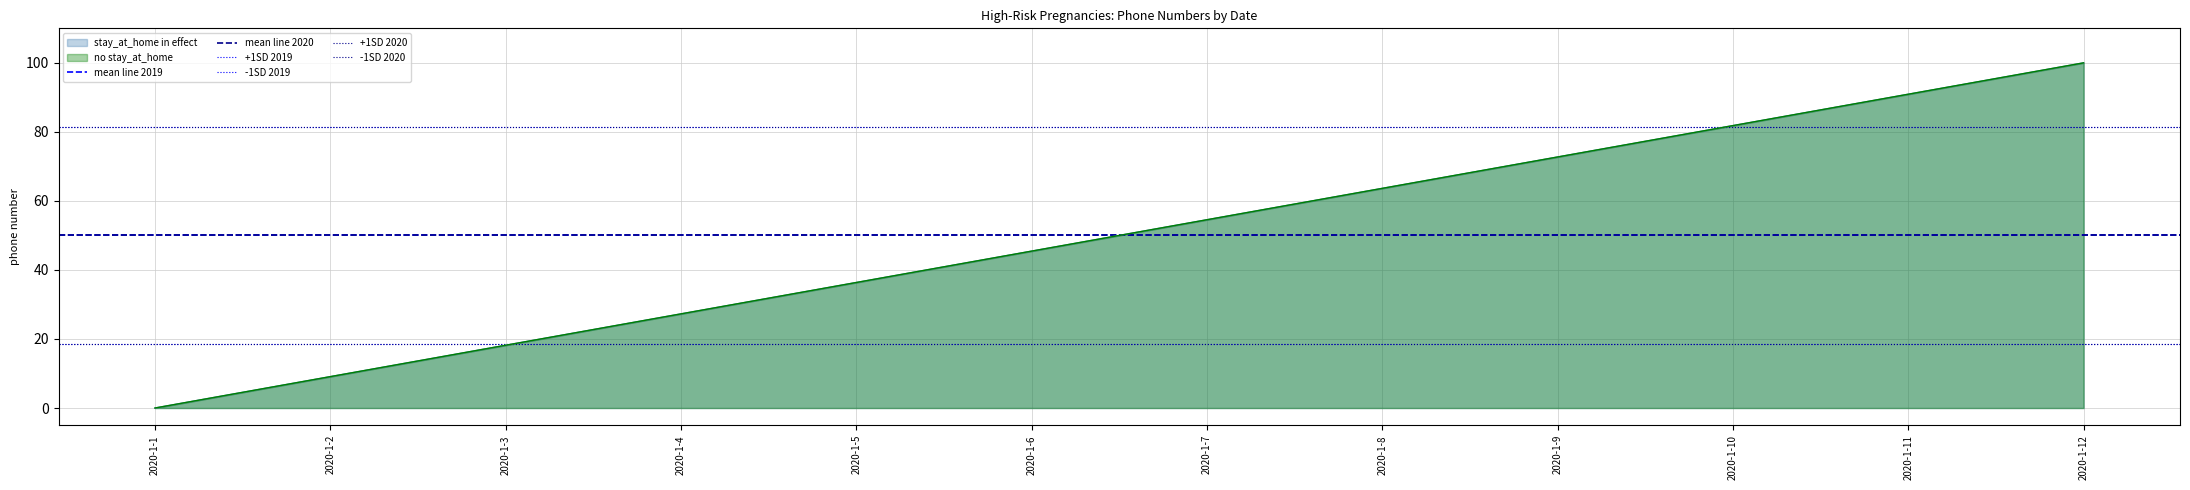

Does the chart display data point markers on the line(s)?

No